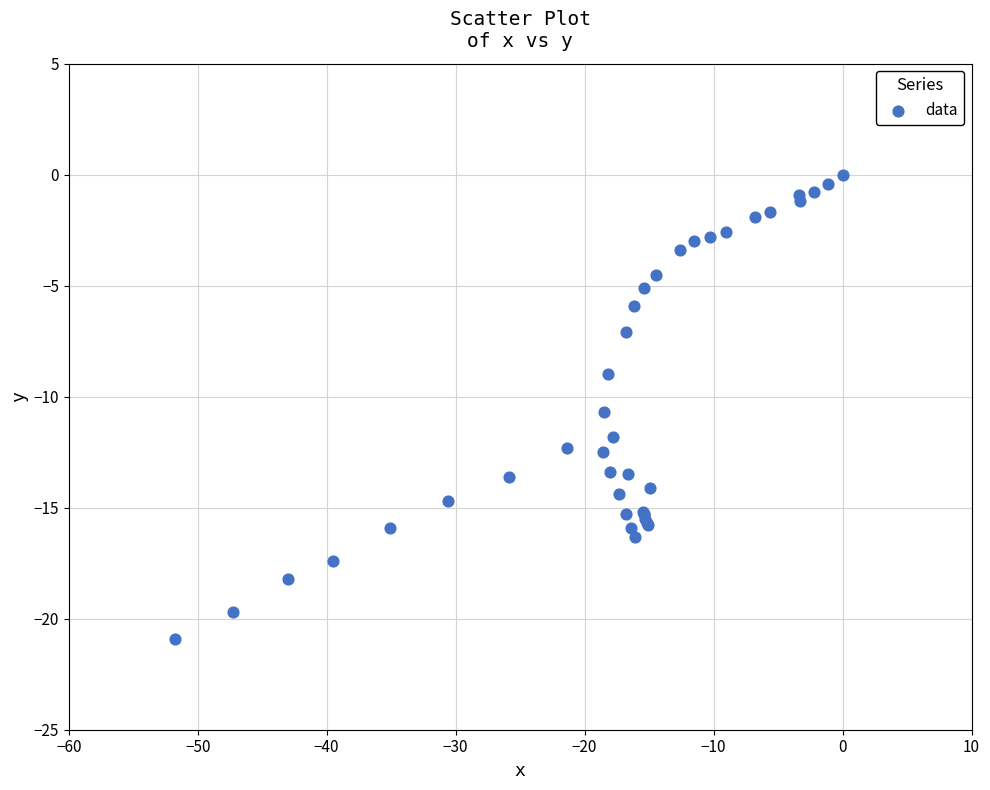

What Y value in the scatter plot is closest to -10?

-10.7